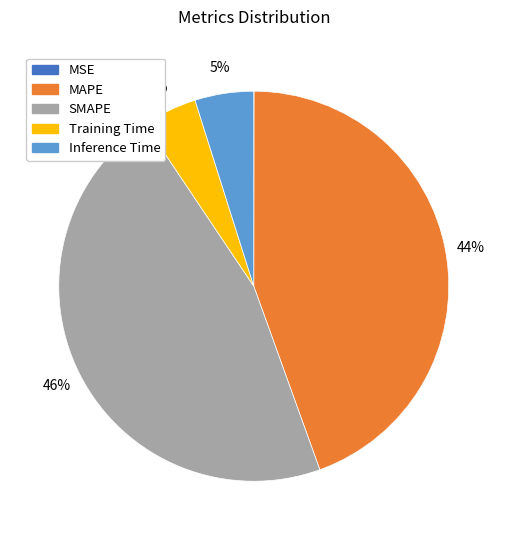

Do MAPE and Training Time together represent more than half of the pie?

No